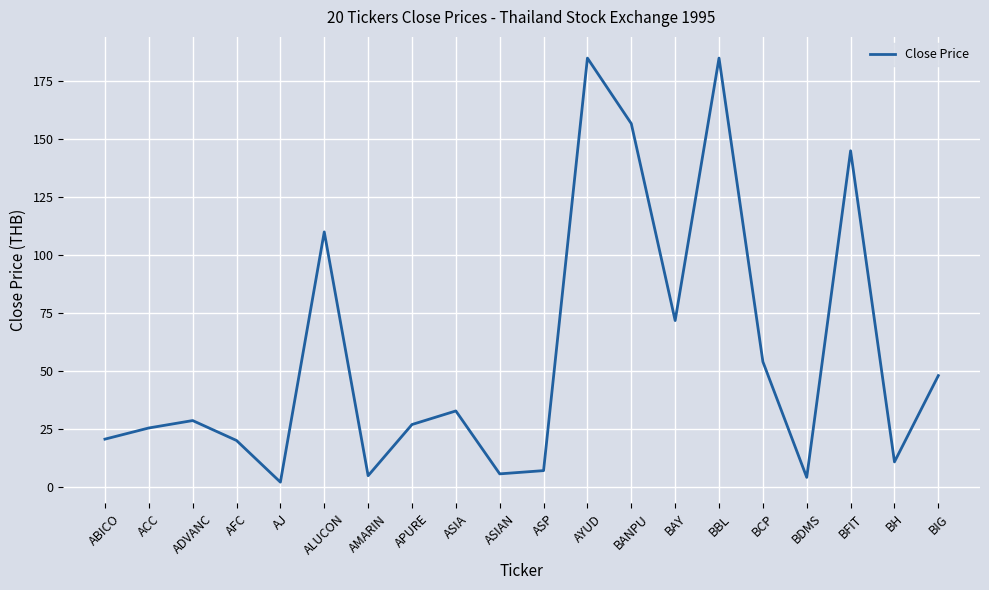

What is the change in value from AJ to BFIT?

+143.0